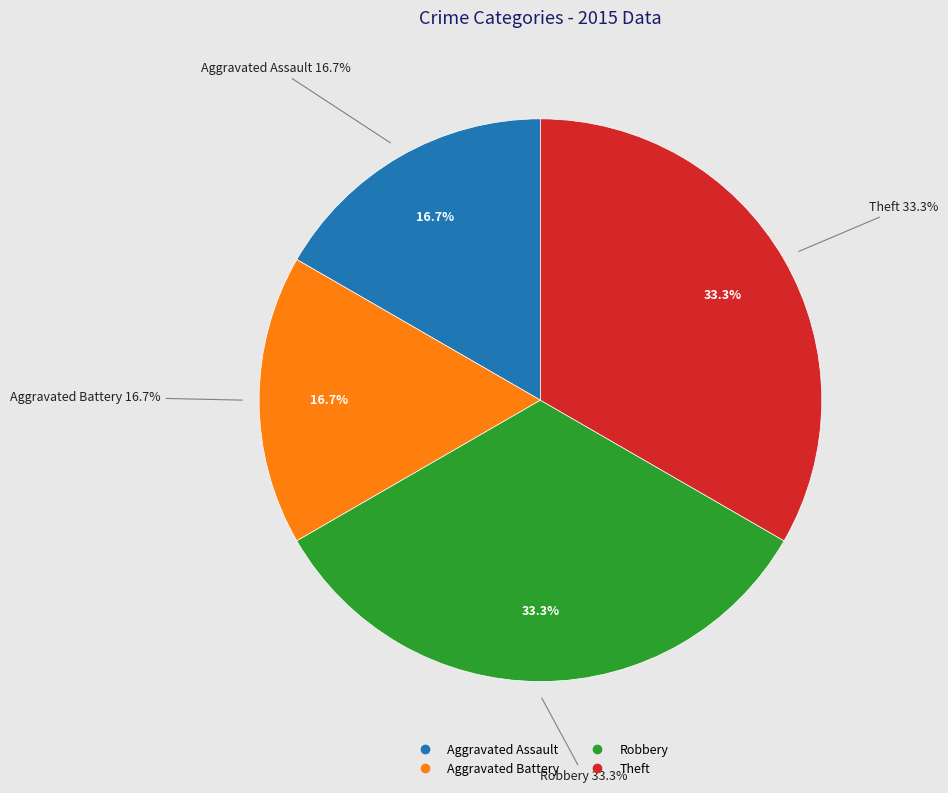

Which category has the biggest portion of the pie?

Robbery